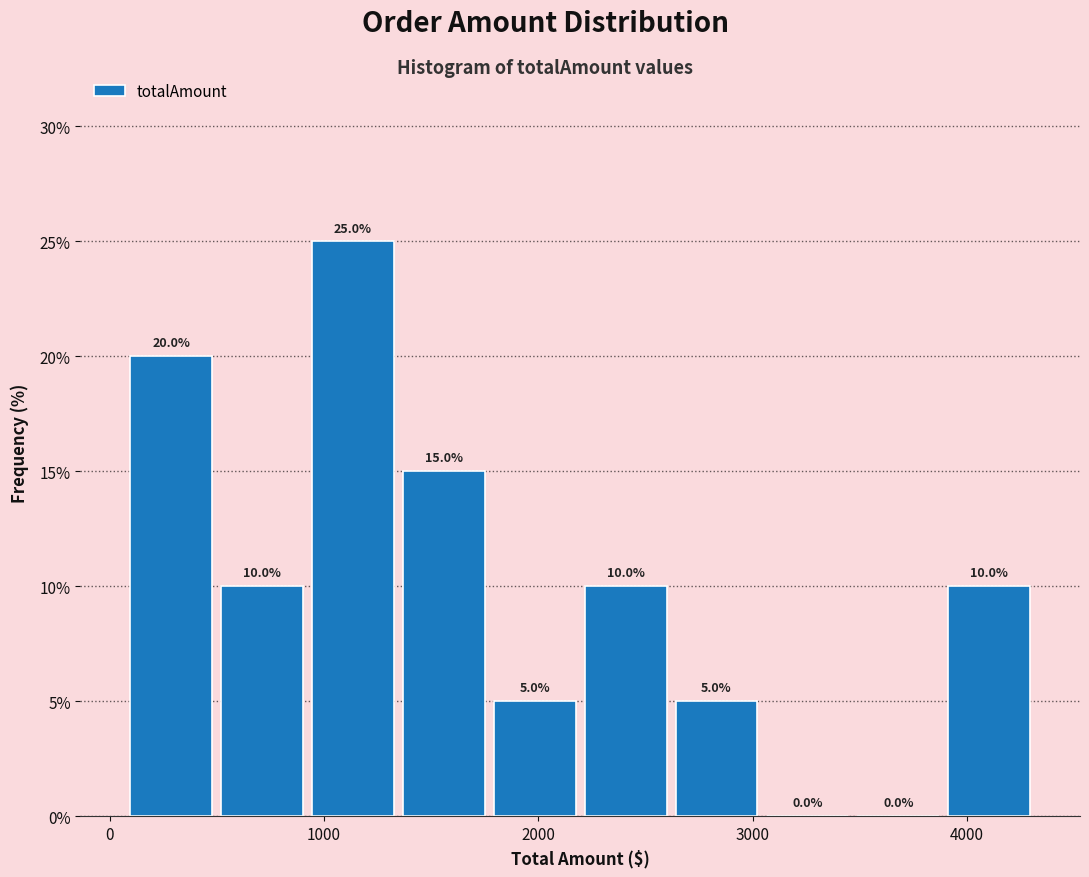

Reading left to right, transcribe this chart: for each bar, give the range it covers on the x-axis and its height. The bar edges are not printed on the chart, so give them approximately, as read against the axis.

100 to 500: 20.0
500 to 900: 10.0
900 to 1300: 25.0
1300 to 1800: 15.0
1800 to 2200: 5.0
2200 to 2600: 10.0
2600 to 3000: 5.0
3000 to 3500: 0.0
3500 to 3900: 0.0
3900 to 4300: 10.0